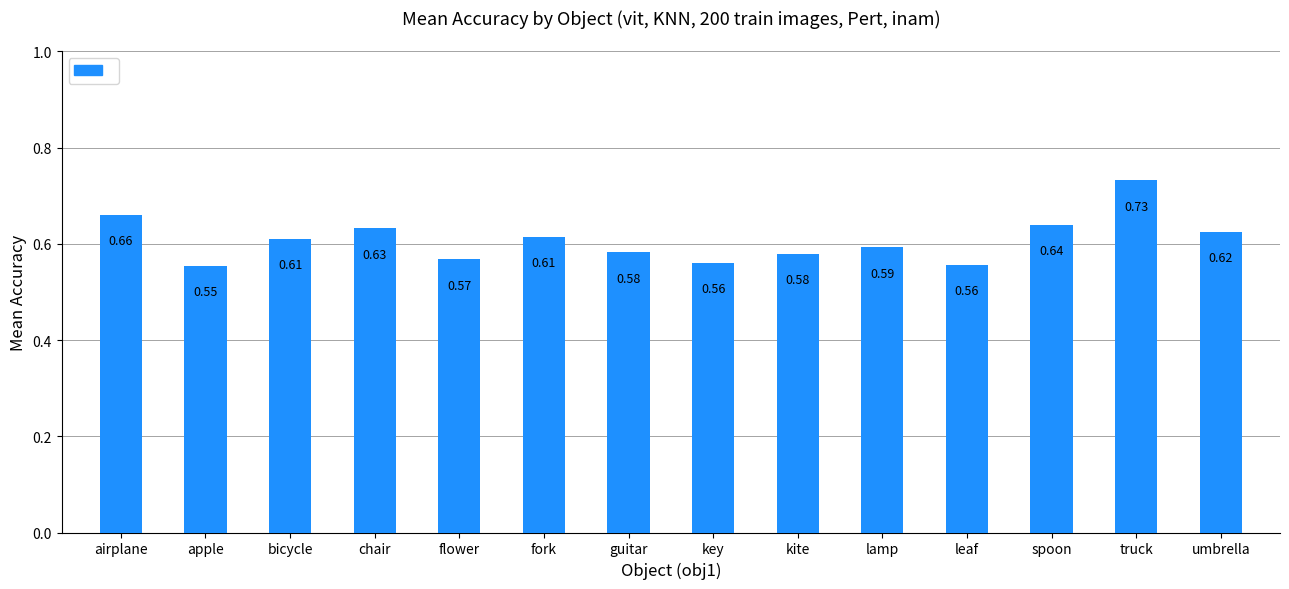

What is the sum of all values?

8.5